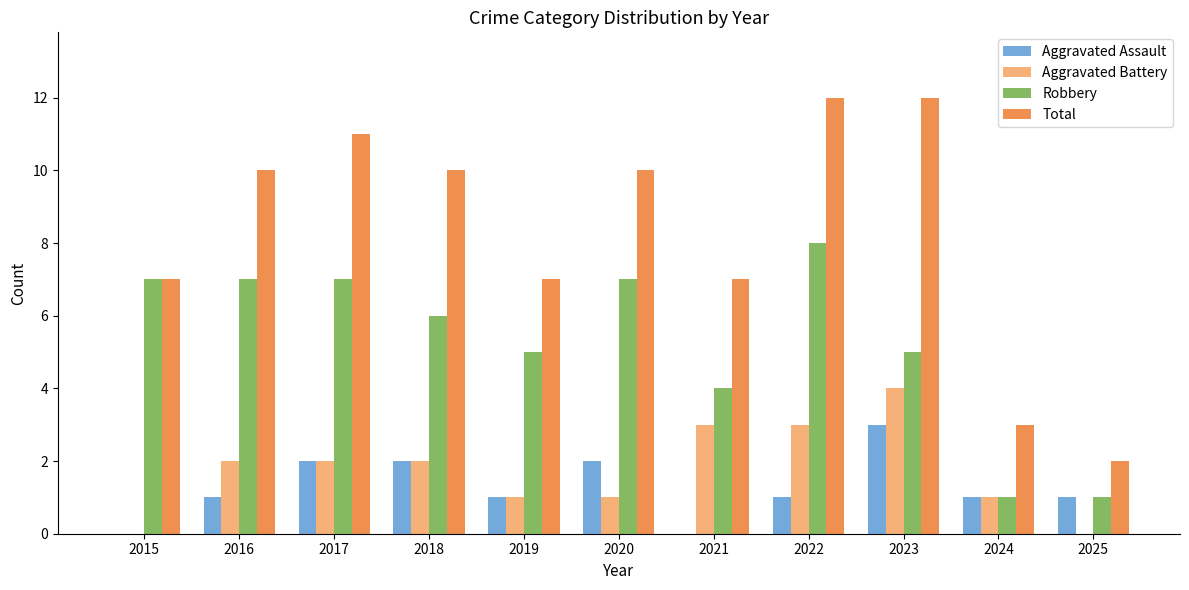

At which label does Aggravated Assault reach its peak?

2023